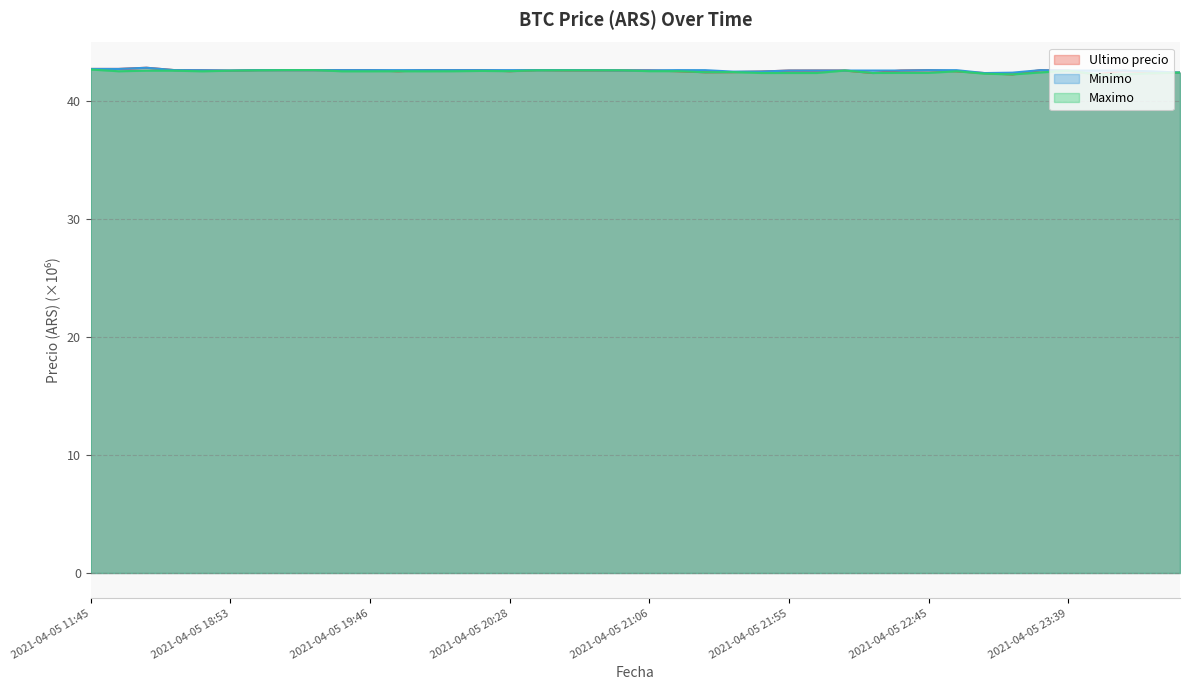

At how many categories does at least one series exceed 42?

40